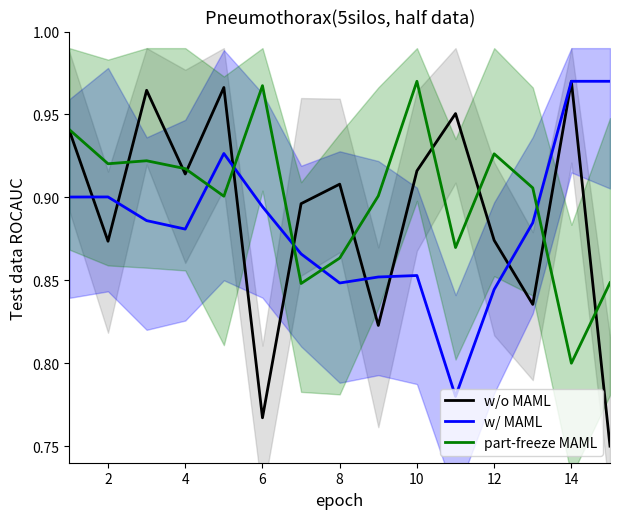

At which category does w/ MAML reach its first local valley?

4